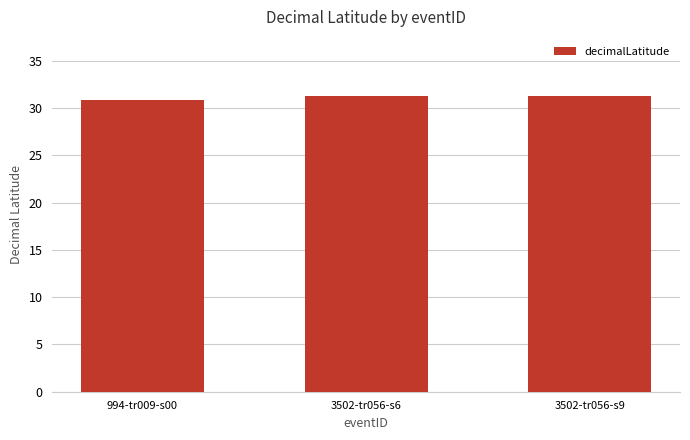

What is the value of the 3rd bar from the left?

31.3